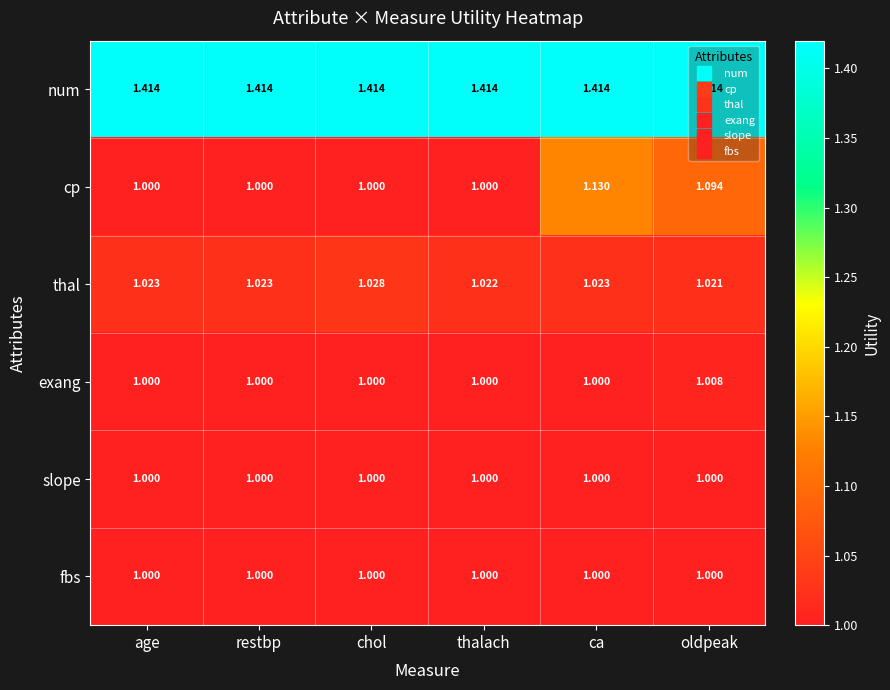

At which label does exang reach its peak?

oldpeak